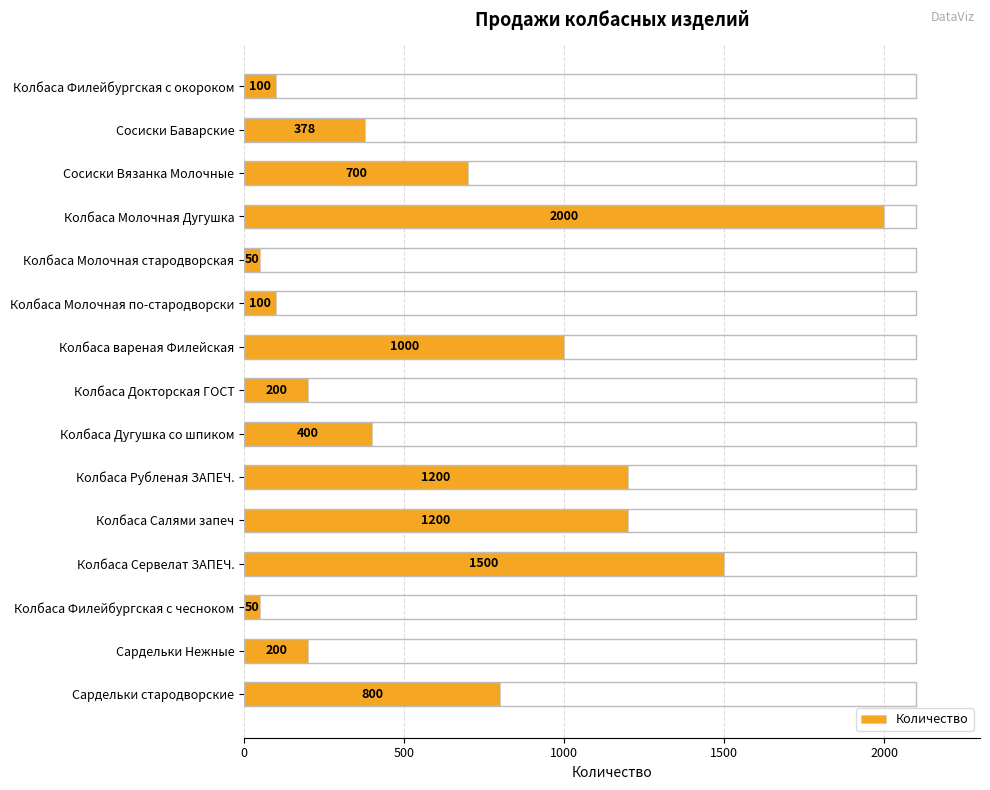

What position from the bottom is Колбаса Филейбургская с окороком?

15